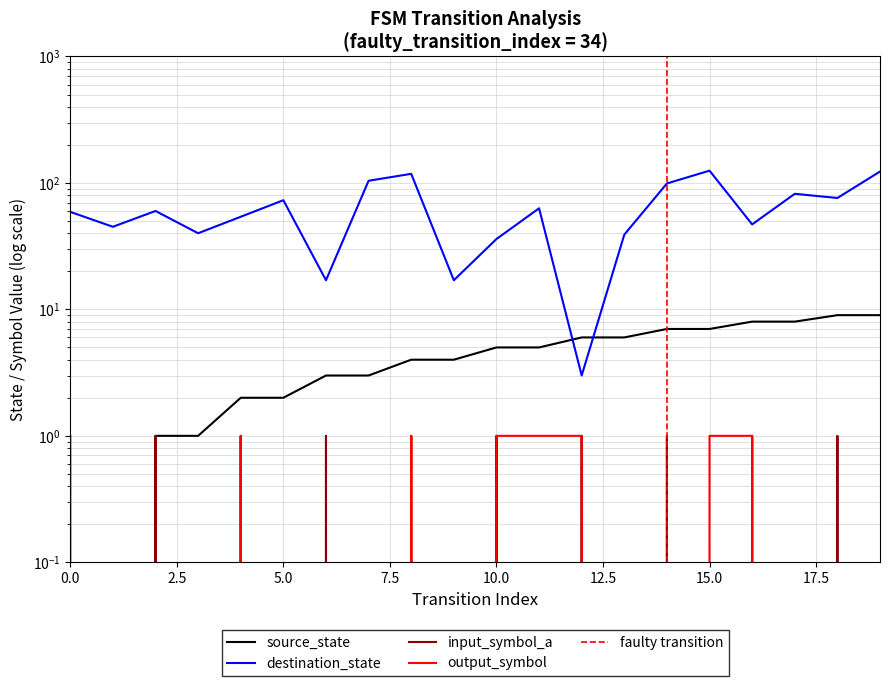

What is the value of the destination_state point at the 19th from the left?

76